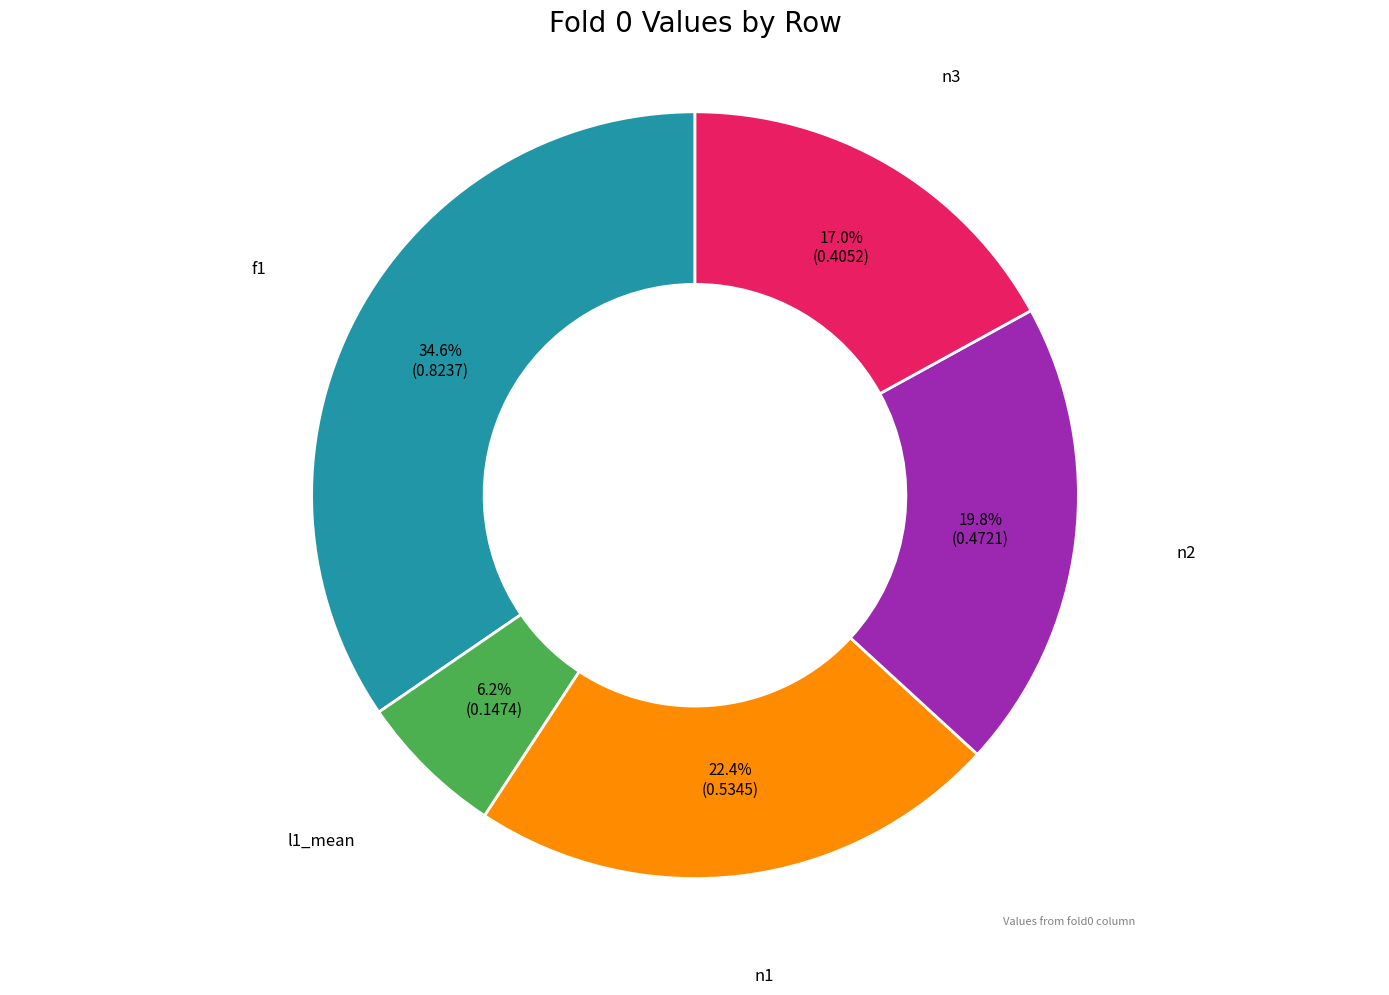

Is there a majority slice in this chart?

No